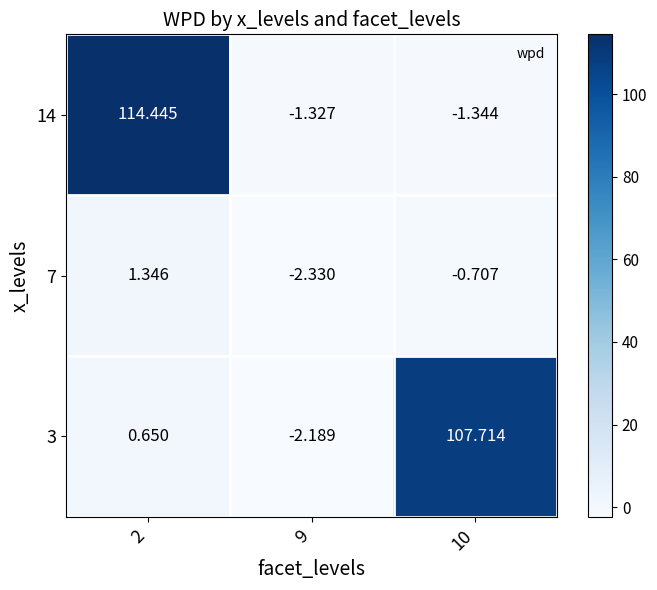

What is the total value across all series at 2?

116.4